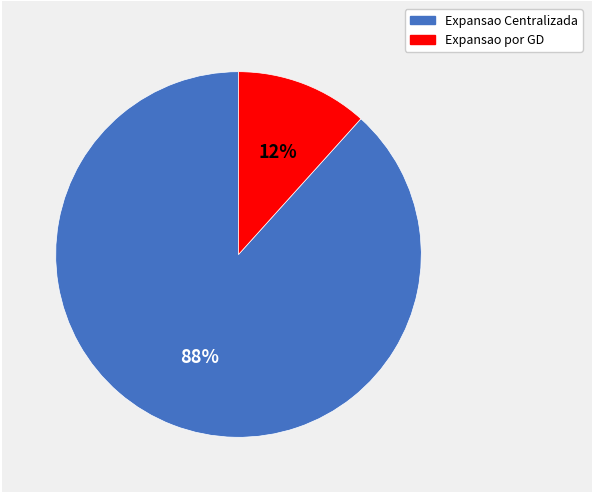

Count the number of slices in the pie.

2